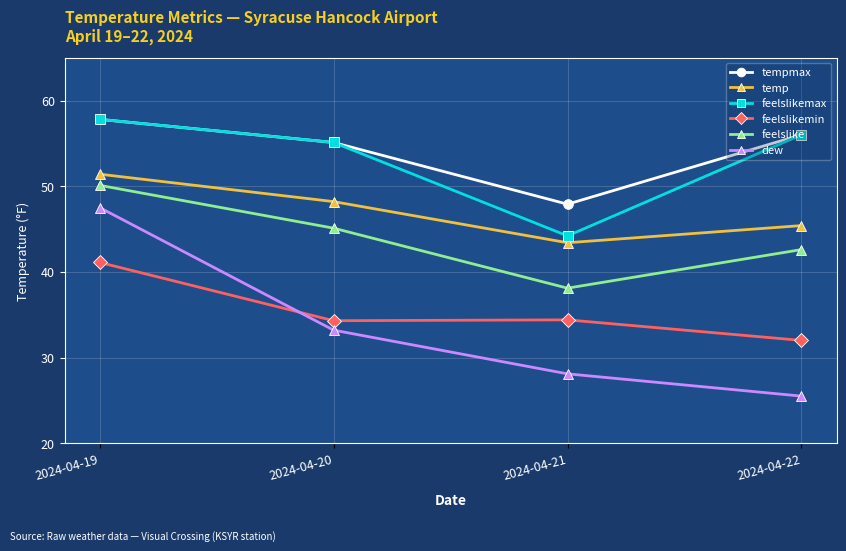

What is the value of the tempmax point at the 4th from the left?

56.0